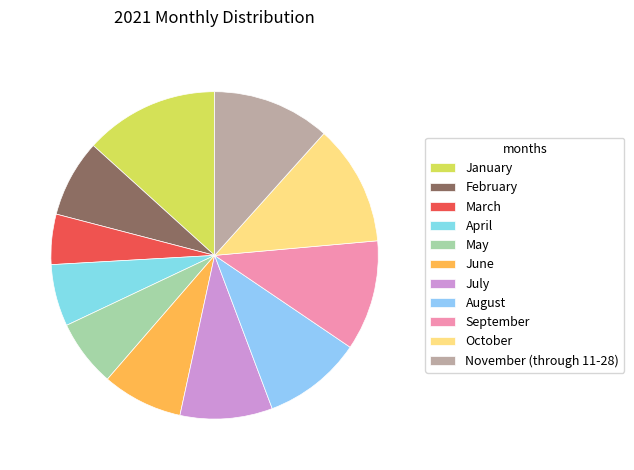

How much of the chart is everything except April?

93.9%